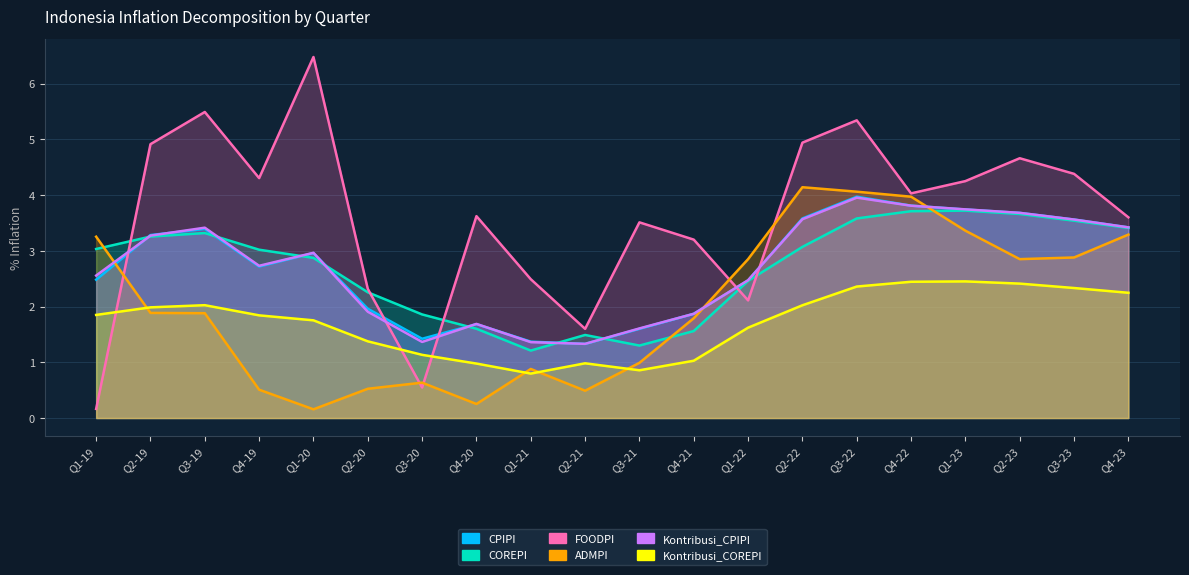

At Q2-19, list the series in order from smallest to largest.

ADMPI, Kontribusi_COREPI, COREPI, Kontribusi_CPIPI, CPIPI, FOODPI